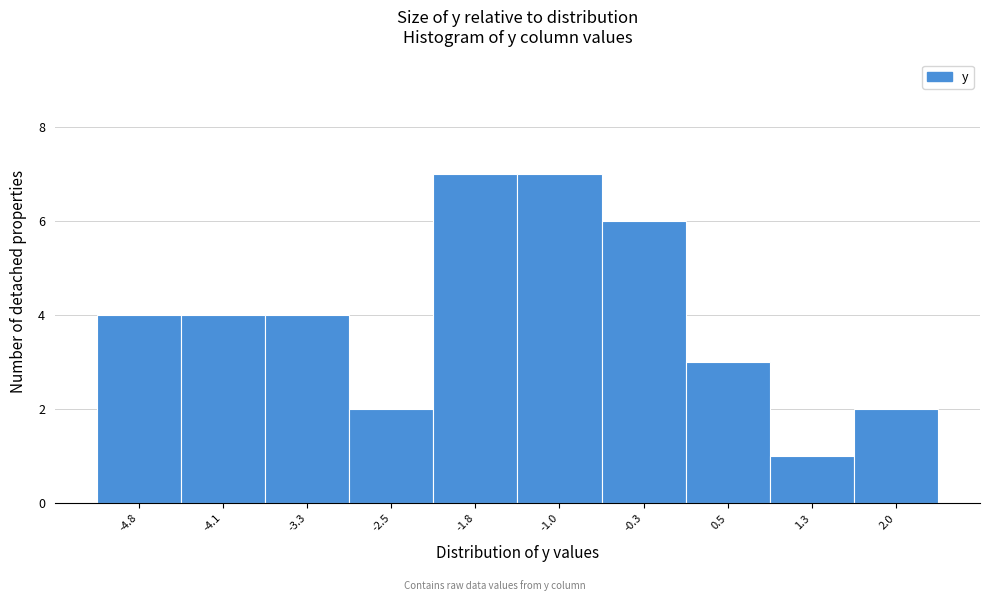

Reading right to left, list all the values displayed in this chart.

2.0=2	1.3=1	0.5=3	-0.3=6	-1.0=7	-1.8=7	-2.5=2	-3.3=4	-4.1=4	-4.8=4